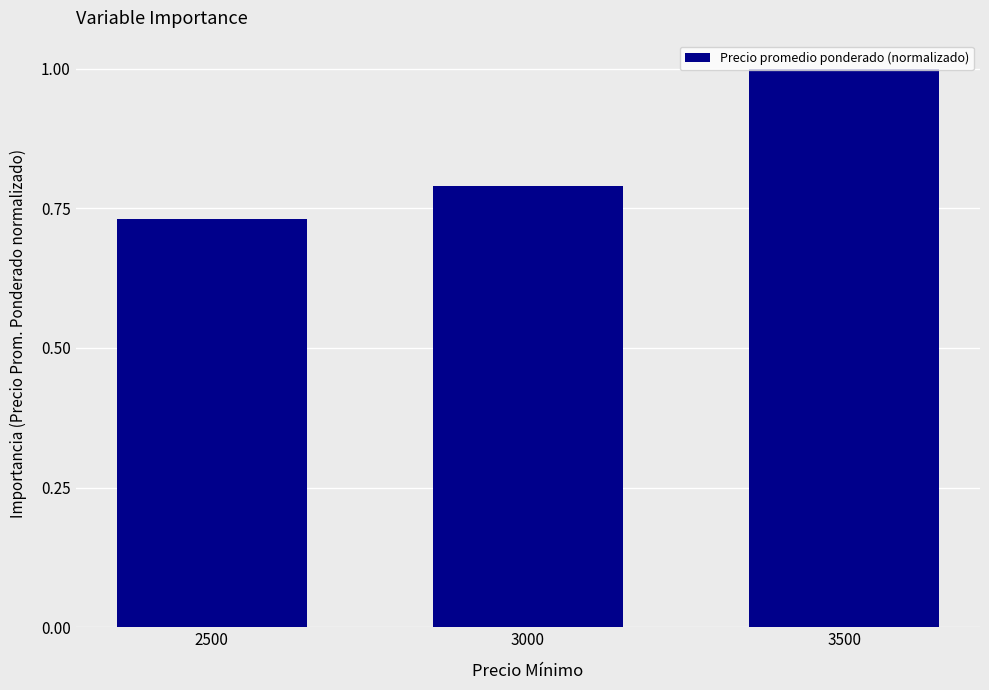

List the labels in order of value, smallest first.

2500, 3000, 3500